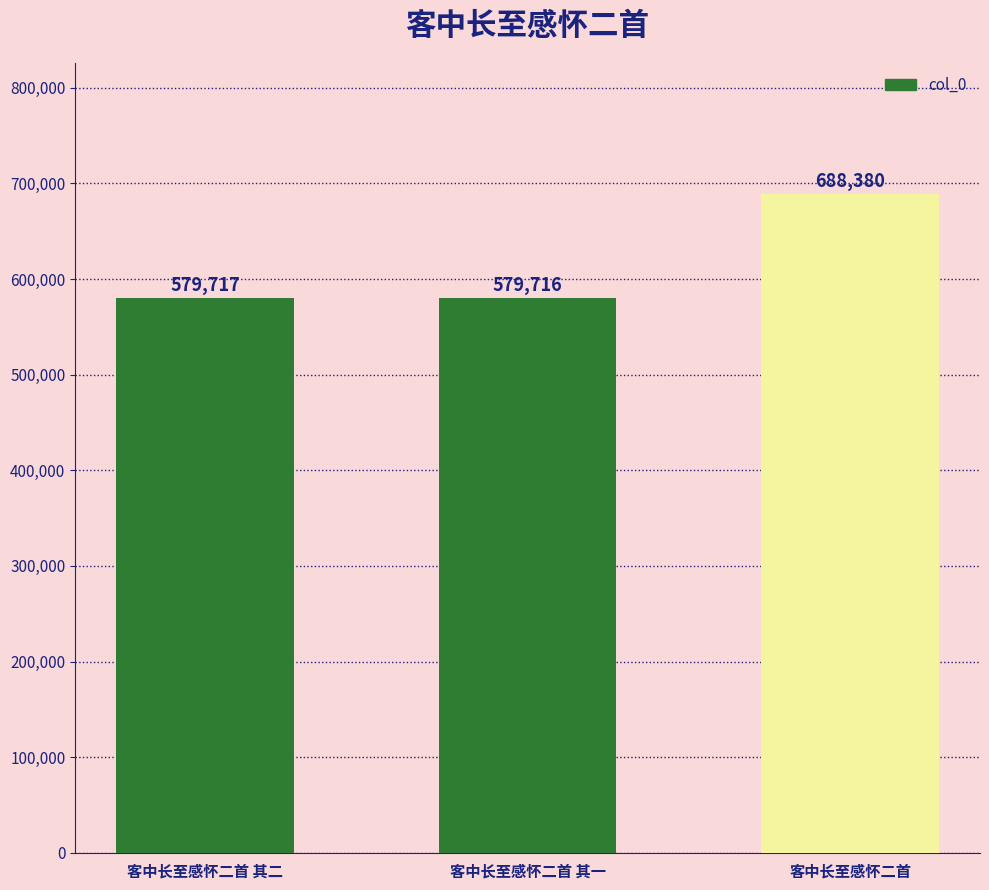

Count the number of data series in this chart.

1